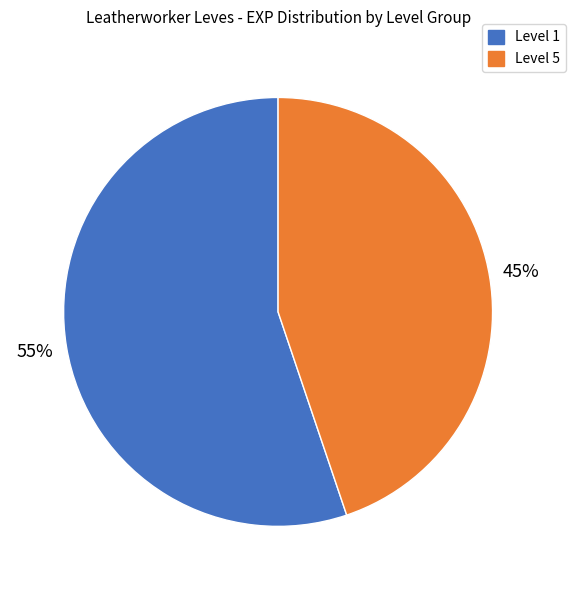

Is there a majority slice in this chart?

Yes